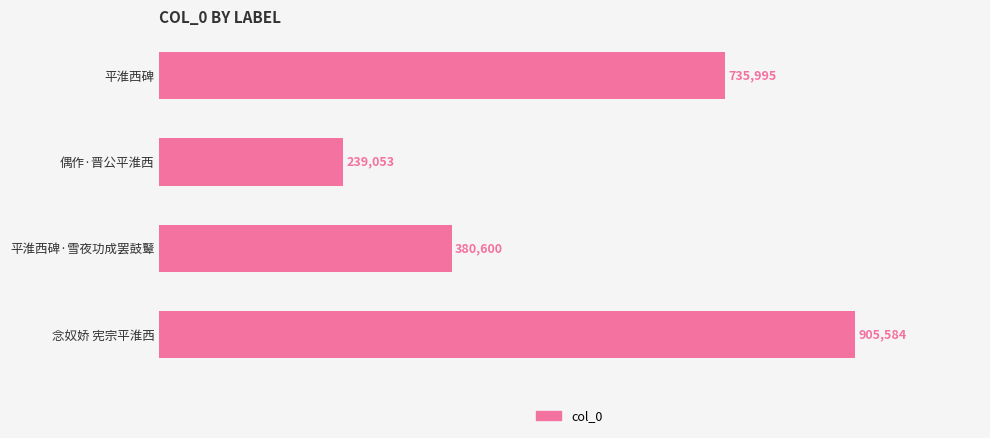

Are the bars horizontal?

Yes